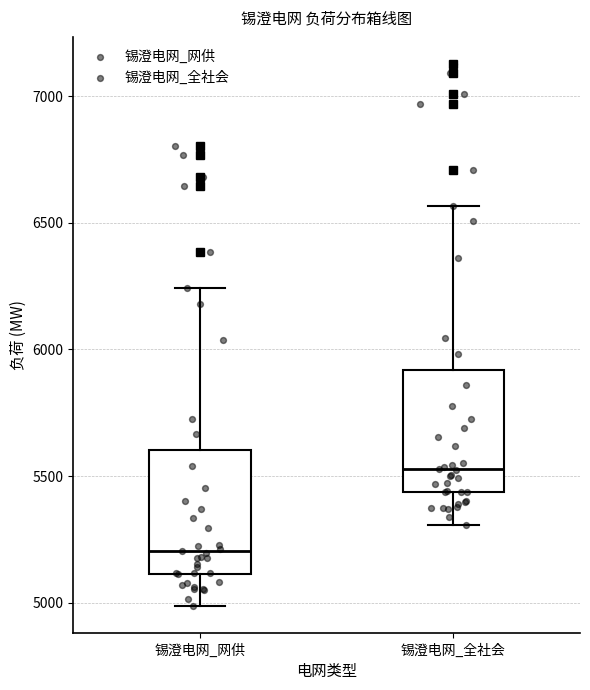

Reading left to right, transcribe this box plot: for each box, give where its median line is, the range the box spans, and where its two whiskers end, as read against the y-axis. The values are not printed on the chart, so give them approximately, as read against the axis.

锡澄电网_网供: median 5200, box 5100 to 5600, whiskers 5000 to 6250
锡澄电网_全社会: median 5550, box 5450 to 5900, whiskers 5300 to 6550